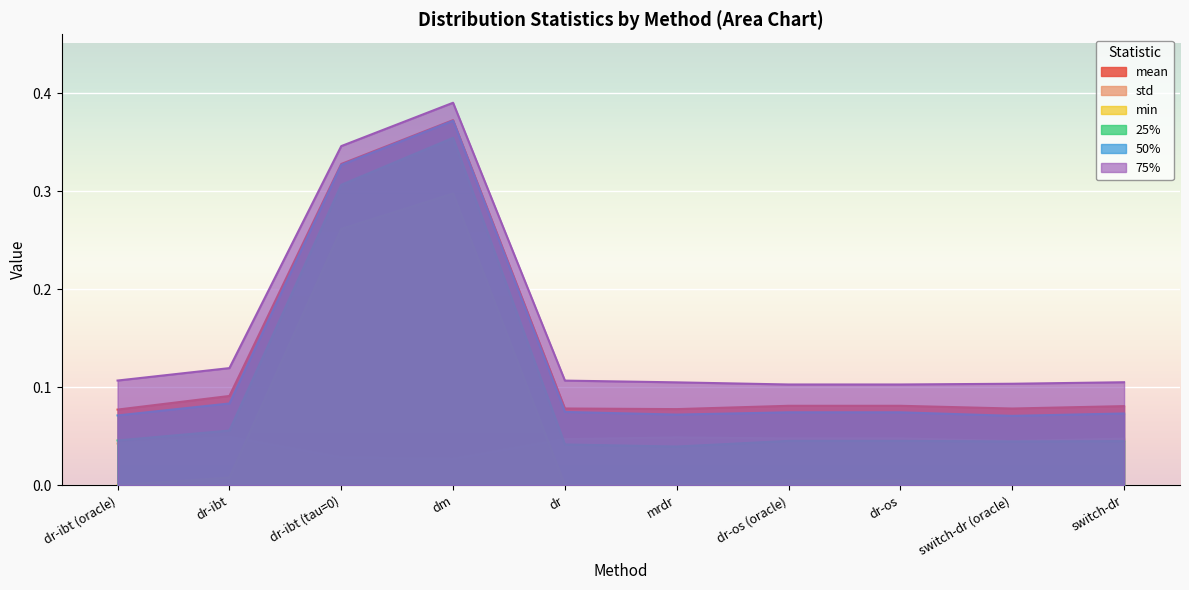

At which category does min reach its first local valley?

dr